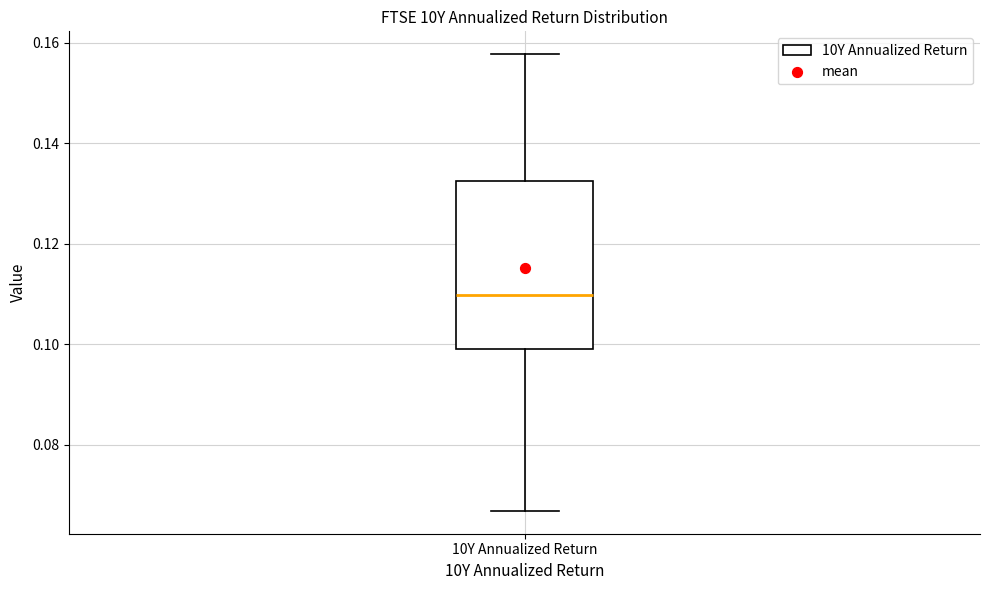

Transcribe this box plot: give where the median line is, the range the box spans, and where the two whiskers end, as read against the y-axis. The values are not printed on the chart, so give them approximately, as read against the axis.

median 0.110, box 0.100 to 0.132, whiskers 0.066 to 0.158